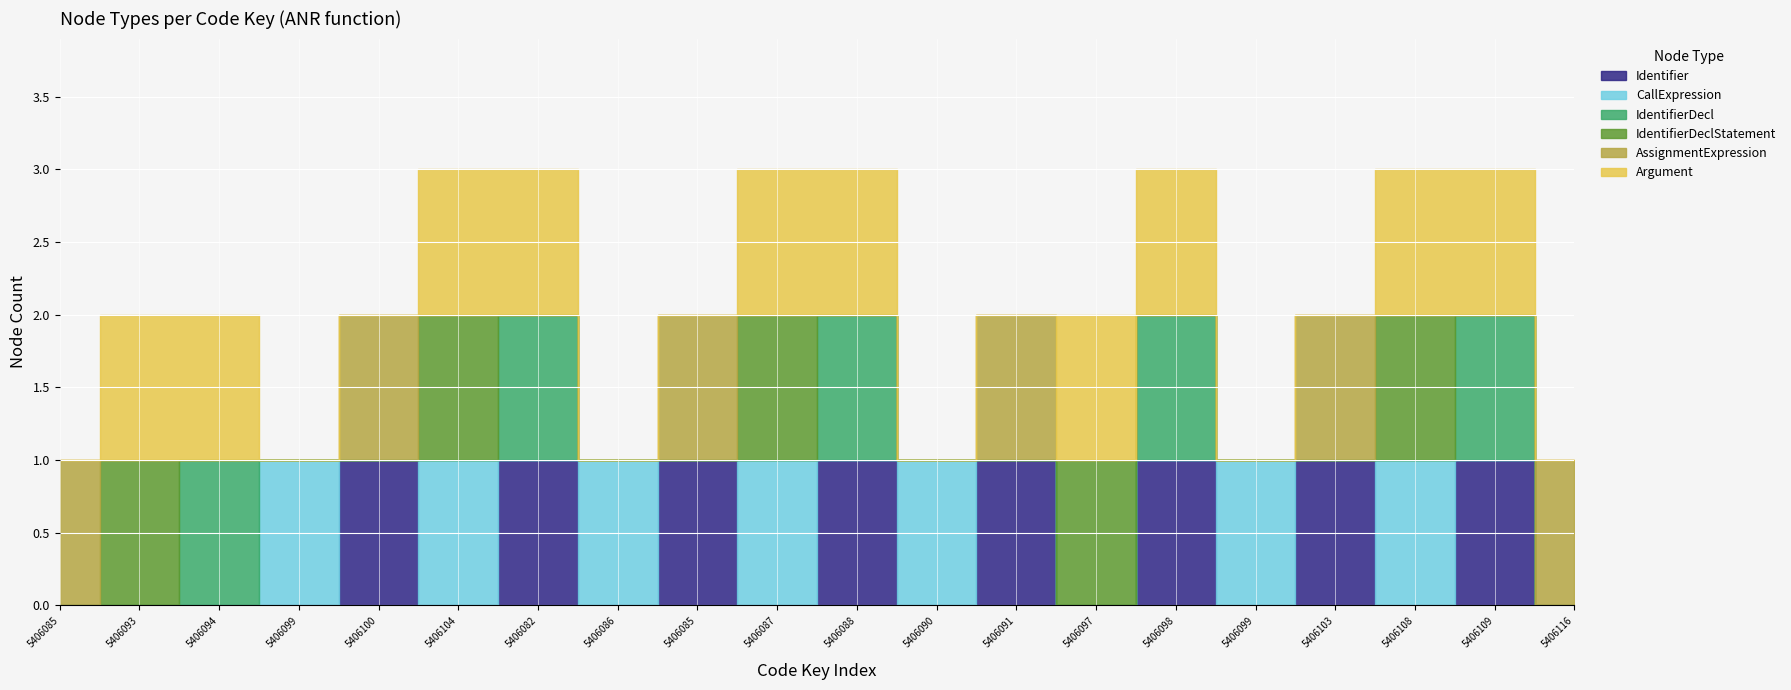

Count the number of categories in the chart.

20